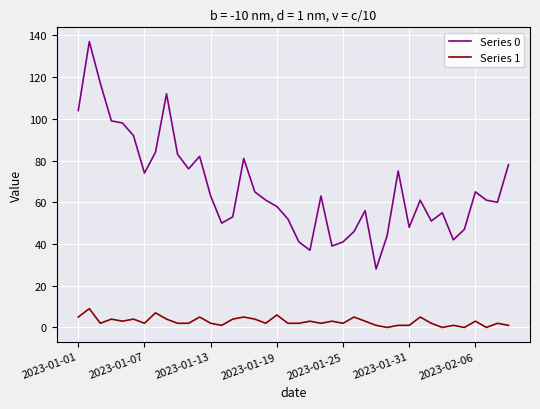

Does the chart have visible grid lines?

Yes